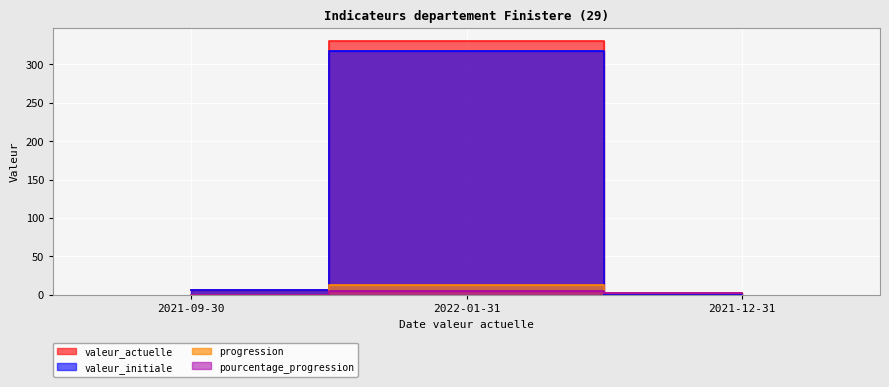

How many values in the pourcentage_progression series exceed 2?

2